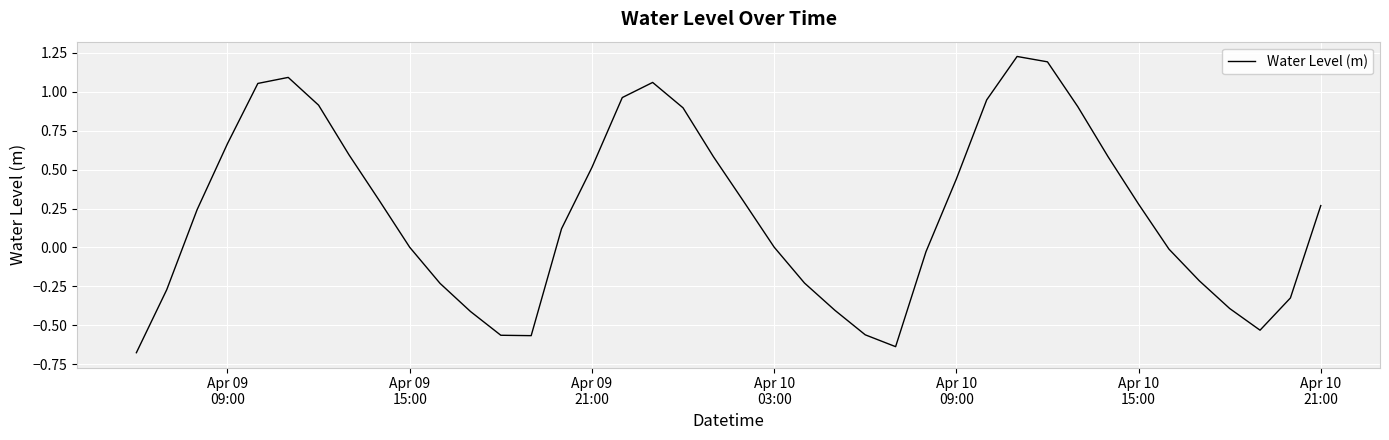

Does the chart display data point markers on the line(s)?

No